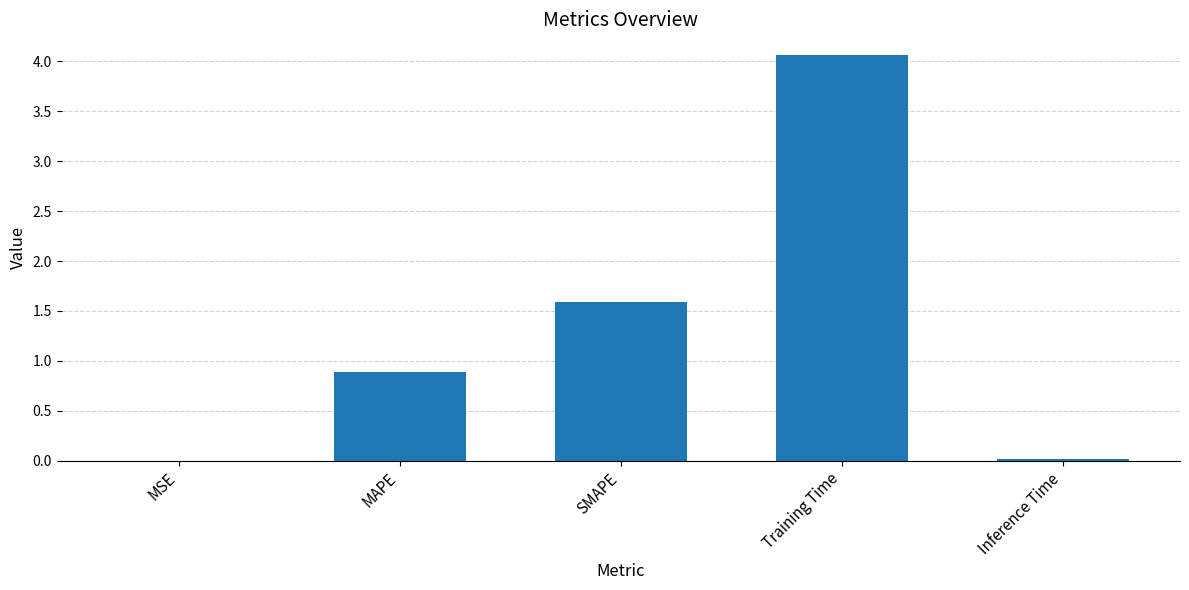

Which label corresponds to the largest value in the chart?

Training Time